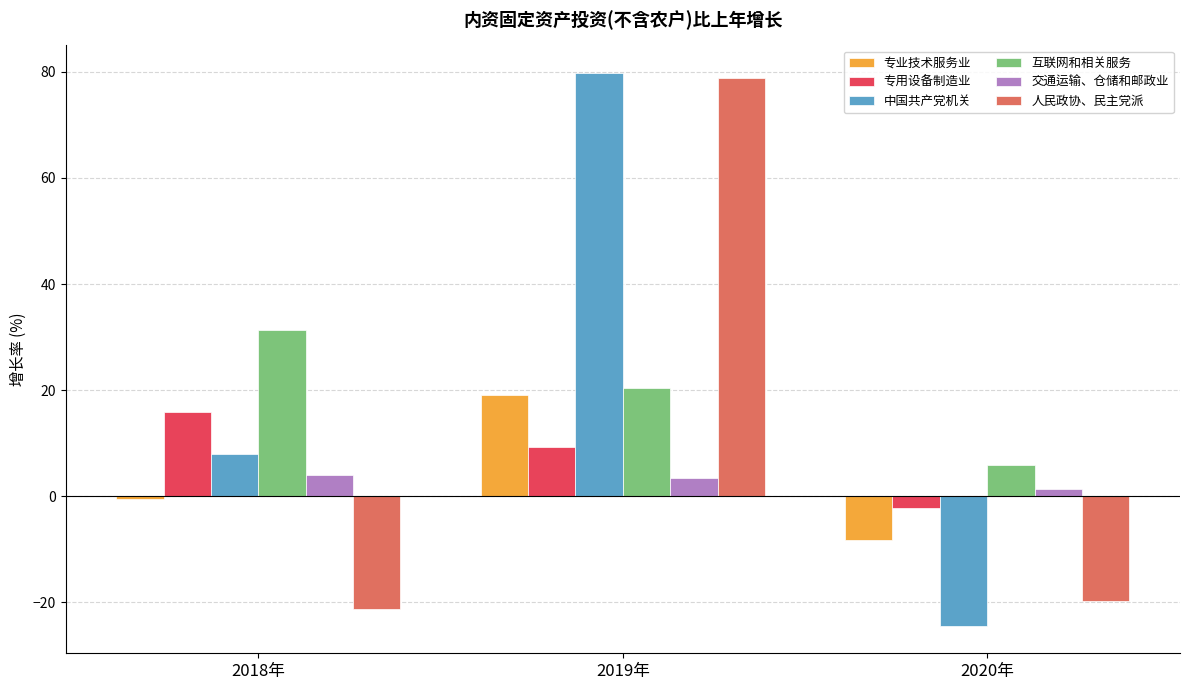

Rank the series at 2020年 from highest to lowest value.

互联网和相关服务, 交通运输、仓储和邮政业, 专用设备制造业, 专业技术服务业, 人民政协、民主党派, 中国共产党机关